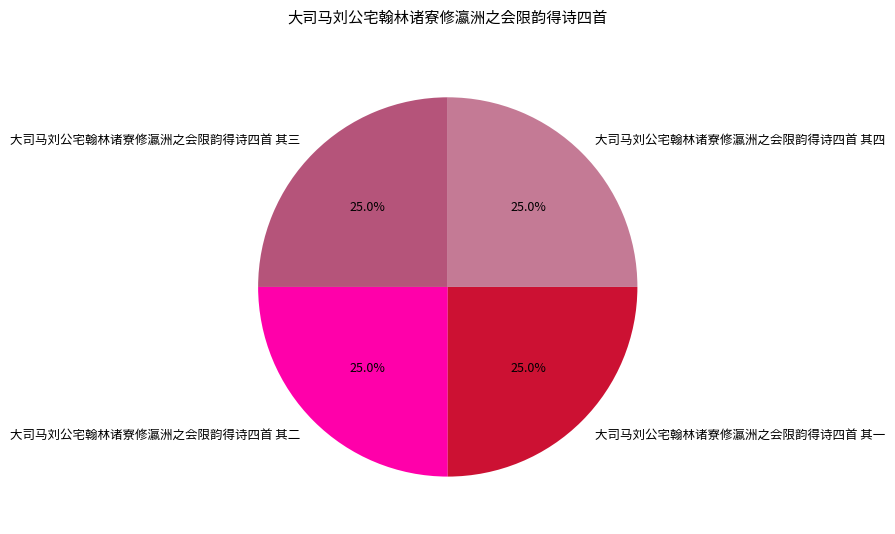

True or false: 大司马刘公宅翰林诸寮修瀛洲之会限韵得诗四首 其四 accounts for 37% of the total.

False